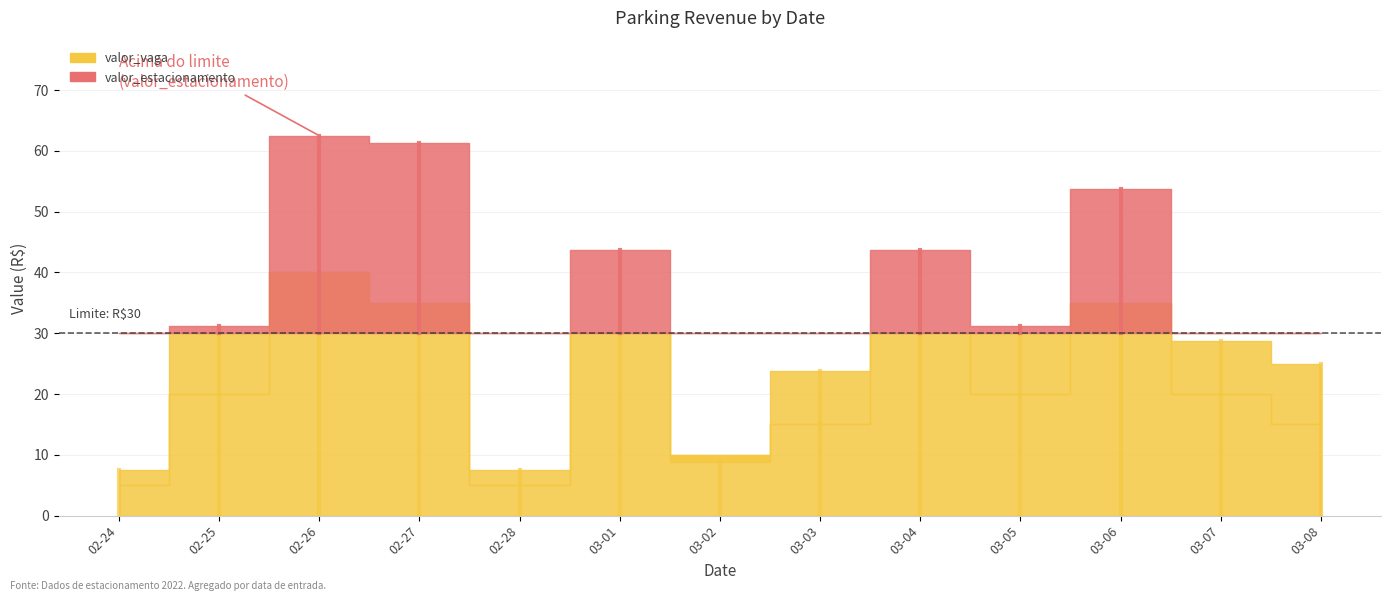

What value does the valor_estacionamento series have at 2022-03-02?

8.8